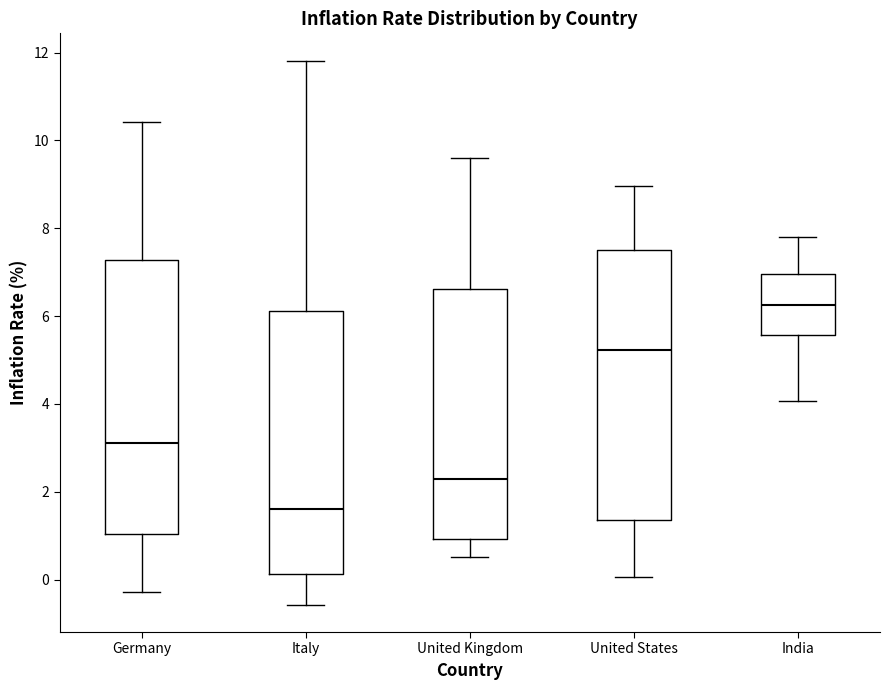

Reading left to right, transcribe this box plot: for each box, give where its median line is, the range the box spans, and where its two whiskers end, as read against the y-axis. The values are not printed on the chart, so give them approximately, as read against the axis.

Germany: median 3.2, box 1.0 to 7.2, whiskers -0.2 to 10.4
Italy: median 1.6, box 0.2 to 6.2, whiskers -0.6 to 11.8
United Kingdom: median 2.2, box 1.0 to 6.6, whiskers 0.6 to 9.6
United States: median 5.2, box 1.4 to 7.6, whiskers 0.0 to 9.0
India: median 6.2, box 5.6 to 7.0, whiskers 4.0 to 7.8